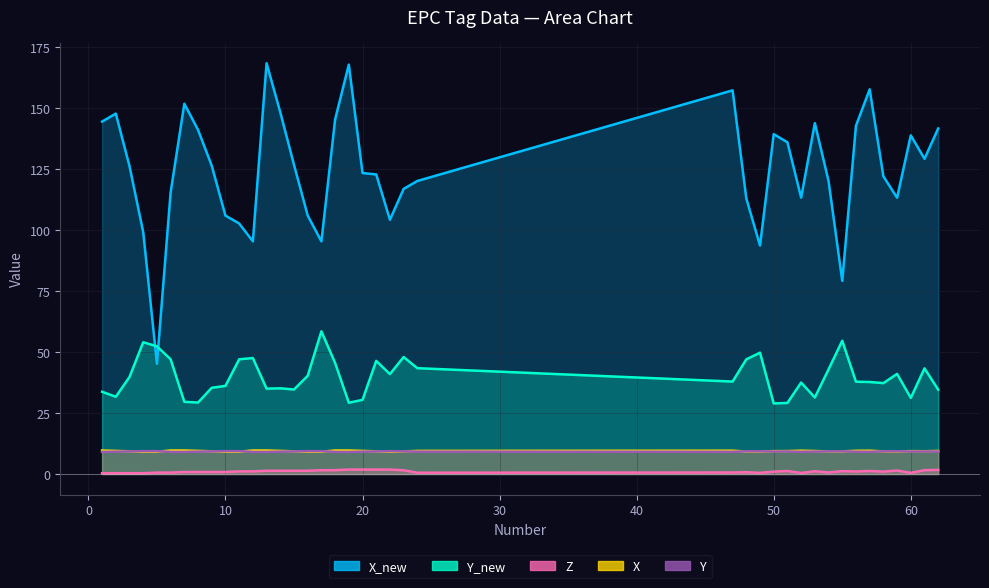

What is the value of the X_new point at the 21st from the left?

122.8